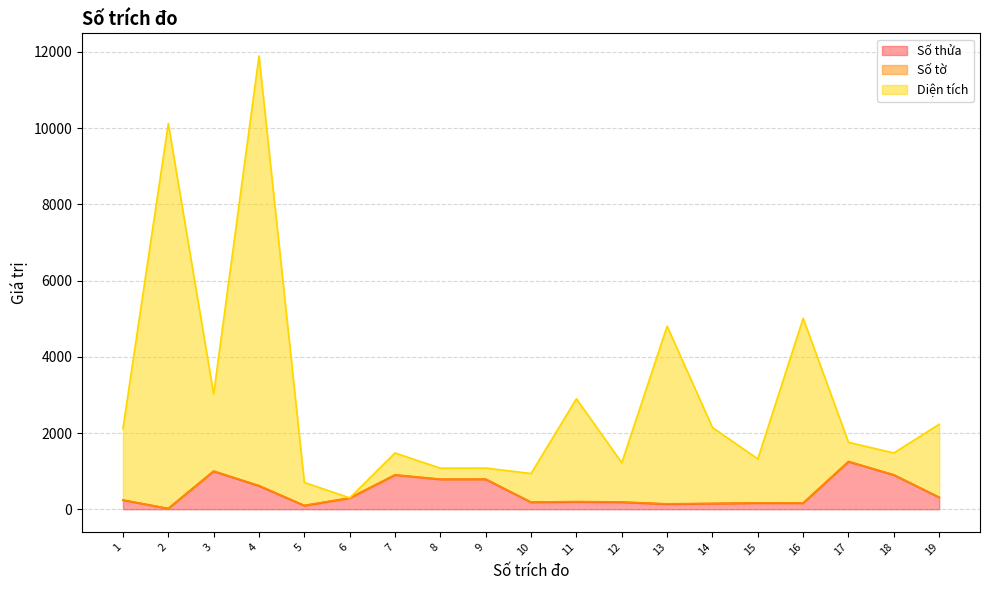

Rank the categories by Số thửa value from lowest to highest.

2, 5, 13, 14, 16, 15, 10, 12, 11, 1, 6, 19, 4, 8, 9, 7, 18, 3, 17